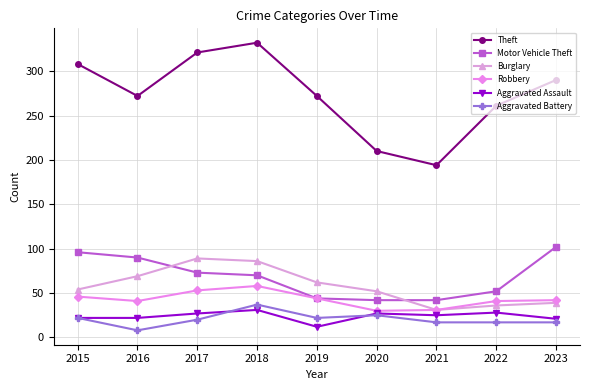

What is the average value of the Motor Vehicle Theft series?

68